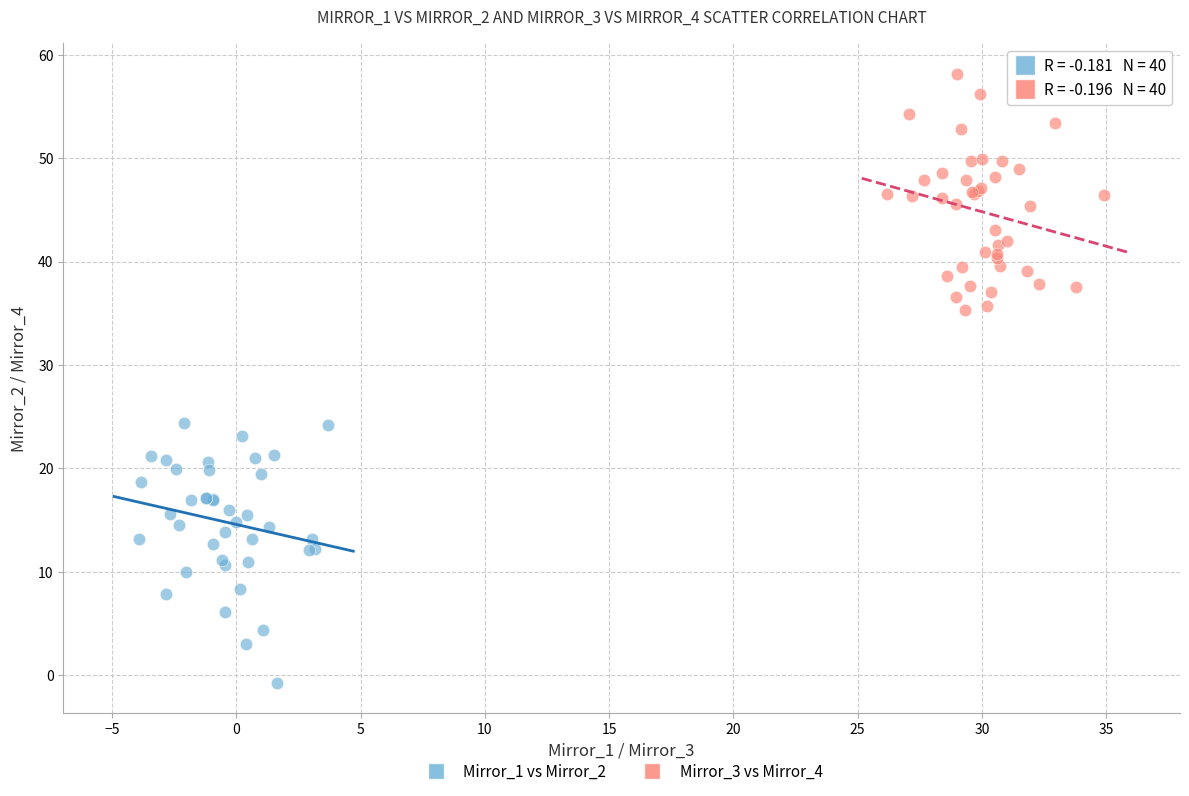

Which series contains the highest Y value?

Mirror_3 vs Mirror_4